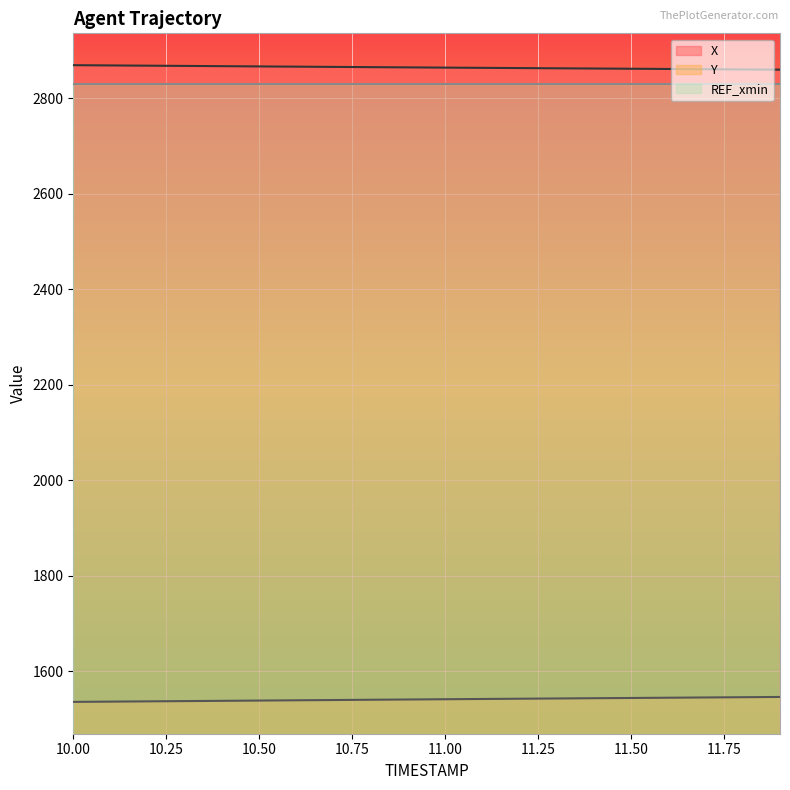

What is the difference between the maximum and second lowest values in the X series?

8.9